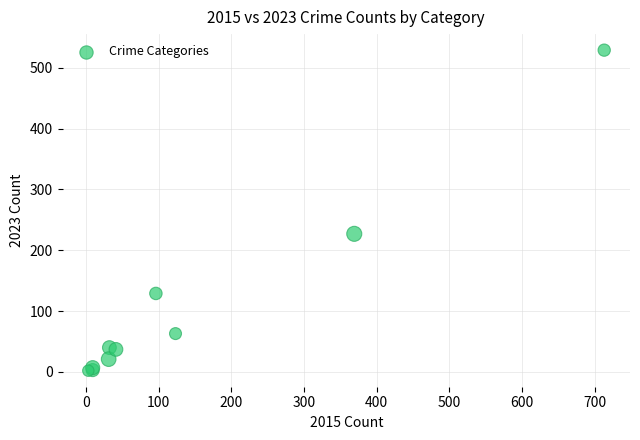

What Y value in the scatter plot is closest to 265?

227